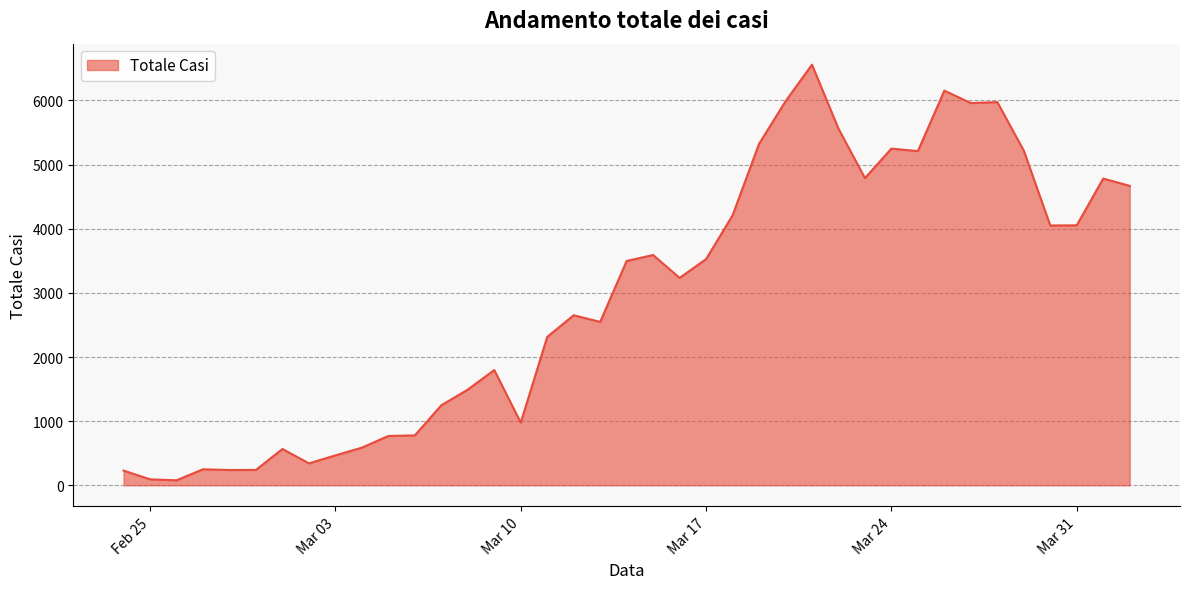

What is the maximum value shown in the chart?

6557